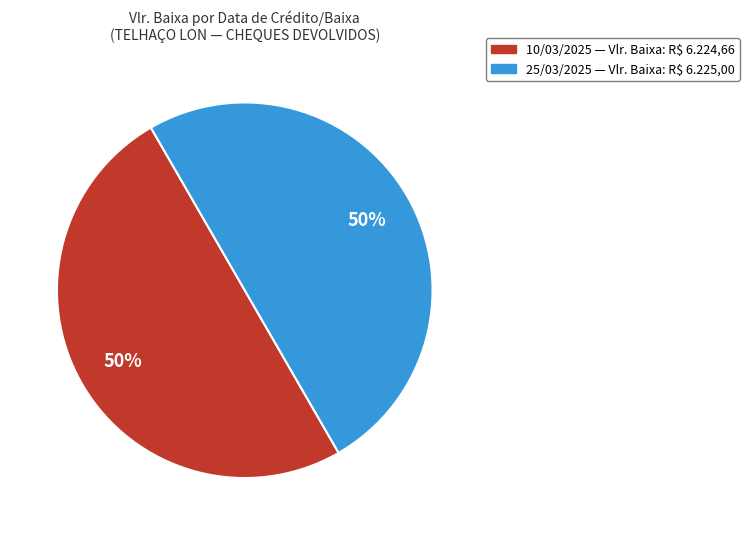

What is the ratio of the value at 10/03/2025 to the value at 25/03/2025?

1.0